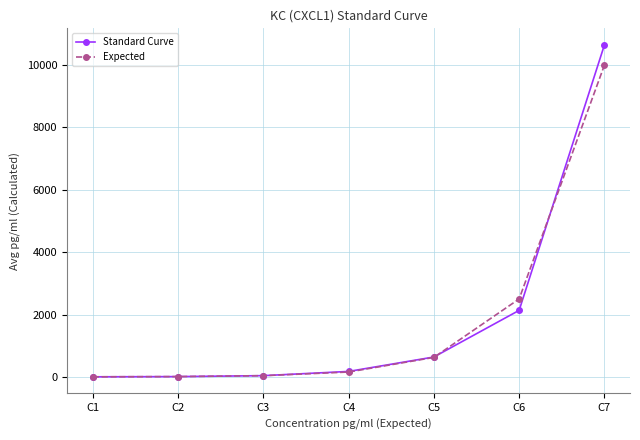

Where is Expected nearest to the value 5001?

C6